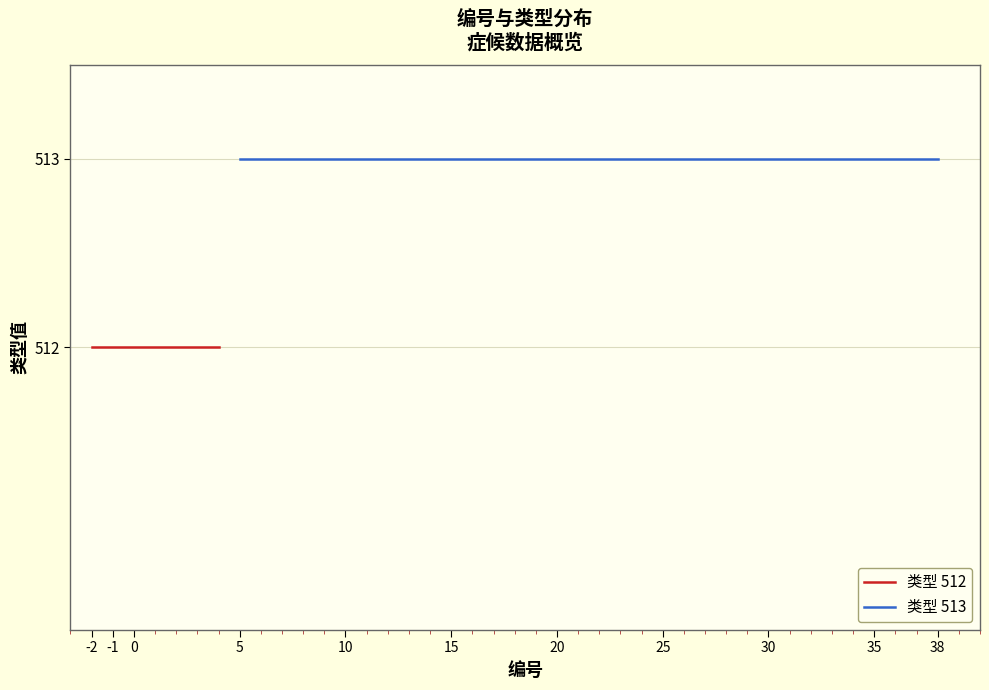

The value of 症候类型513 at 16 is 513. True or false?

True